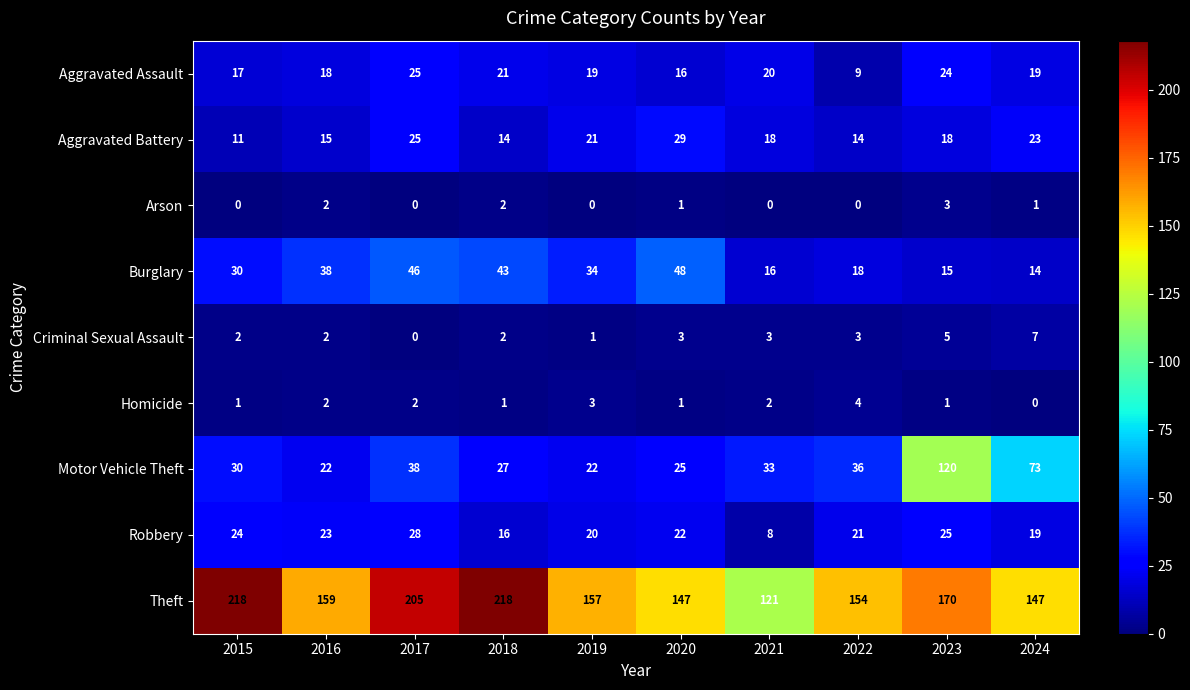

What is the total value across all series at 2018?

344